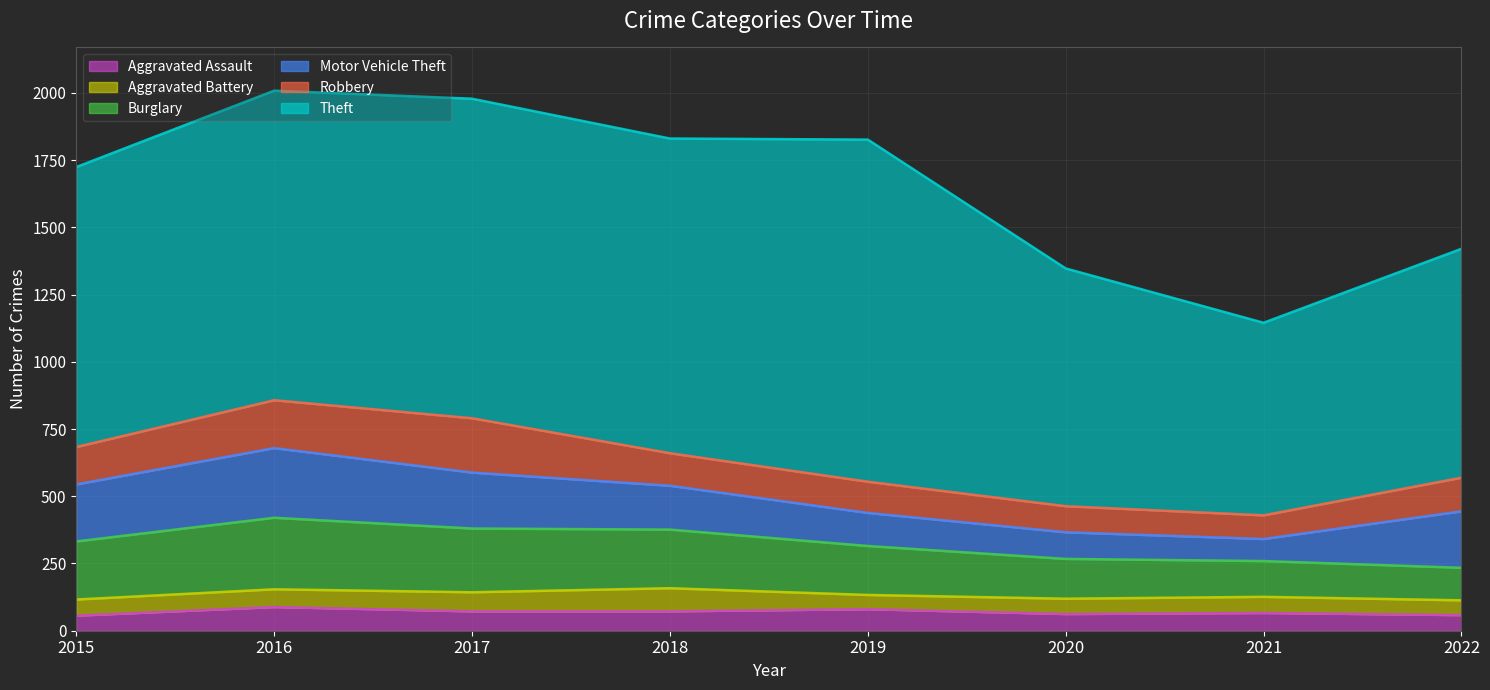

Where do Motor Vehicle Theft and Burglary first cross each other?

2021 and 2022